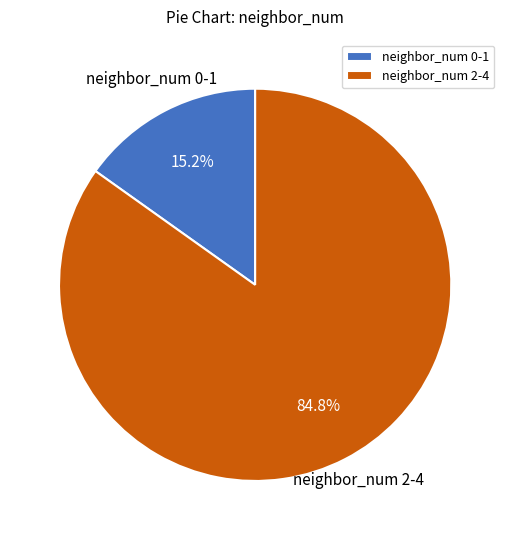

Does neighbor_num 0-1 represent more than half of the total?

No